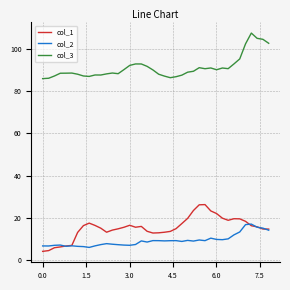

What is the smallest value displayed?

4.1